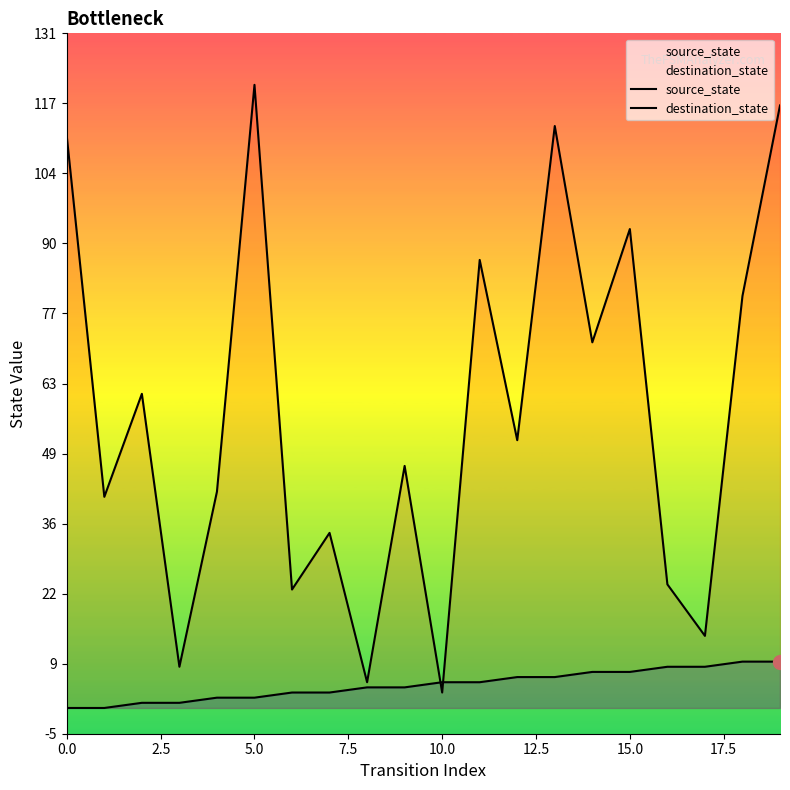

Reading left to right, extract all data points from this chart.

source_state: 0	0	1	1	2	2	3	3	4	4	5	5	6	6	7	7	8	8	9	9
destination_state: 111	41	61	8	42	121	23	34	5	47	3	87	52	113	71	93	24	14	80	117